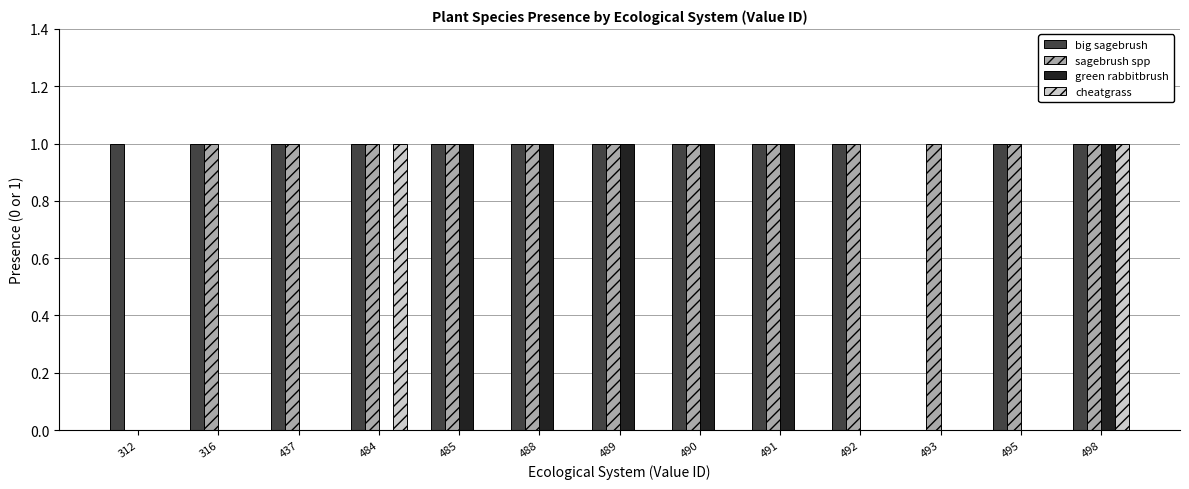

The value of sagebrush spp at 492 is 1. True or false?

True